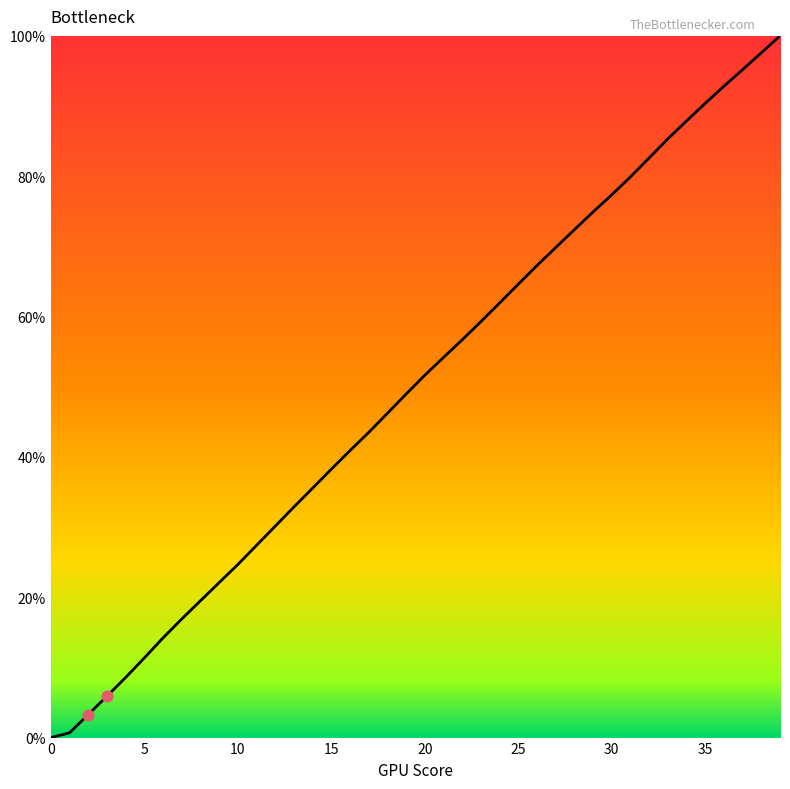

What is the difference between the maximum and minimum values?

100.0